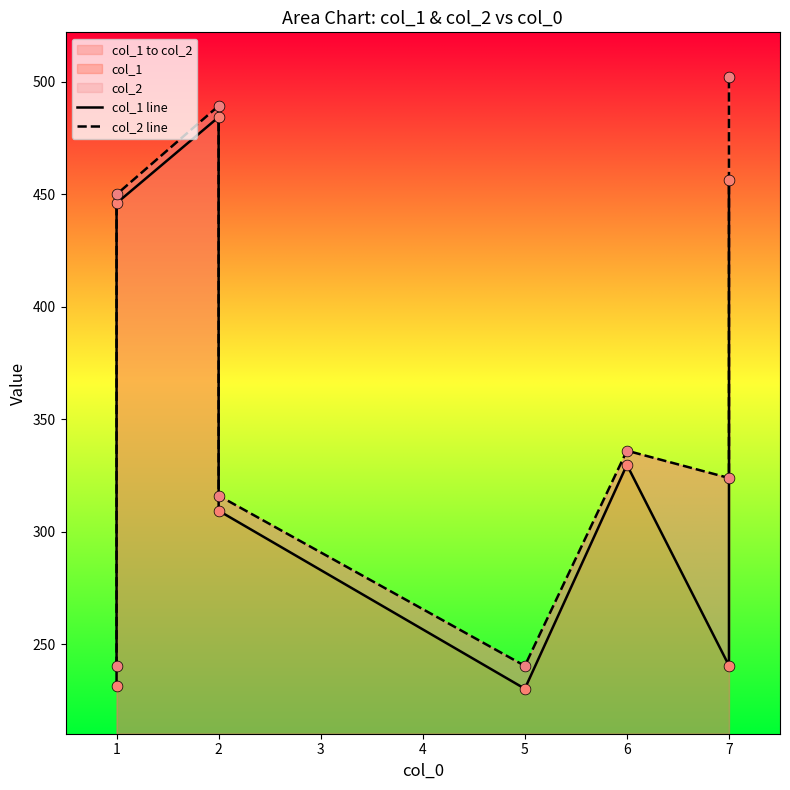

At how many categories does at least one series exceed 295?

6